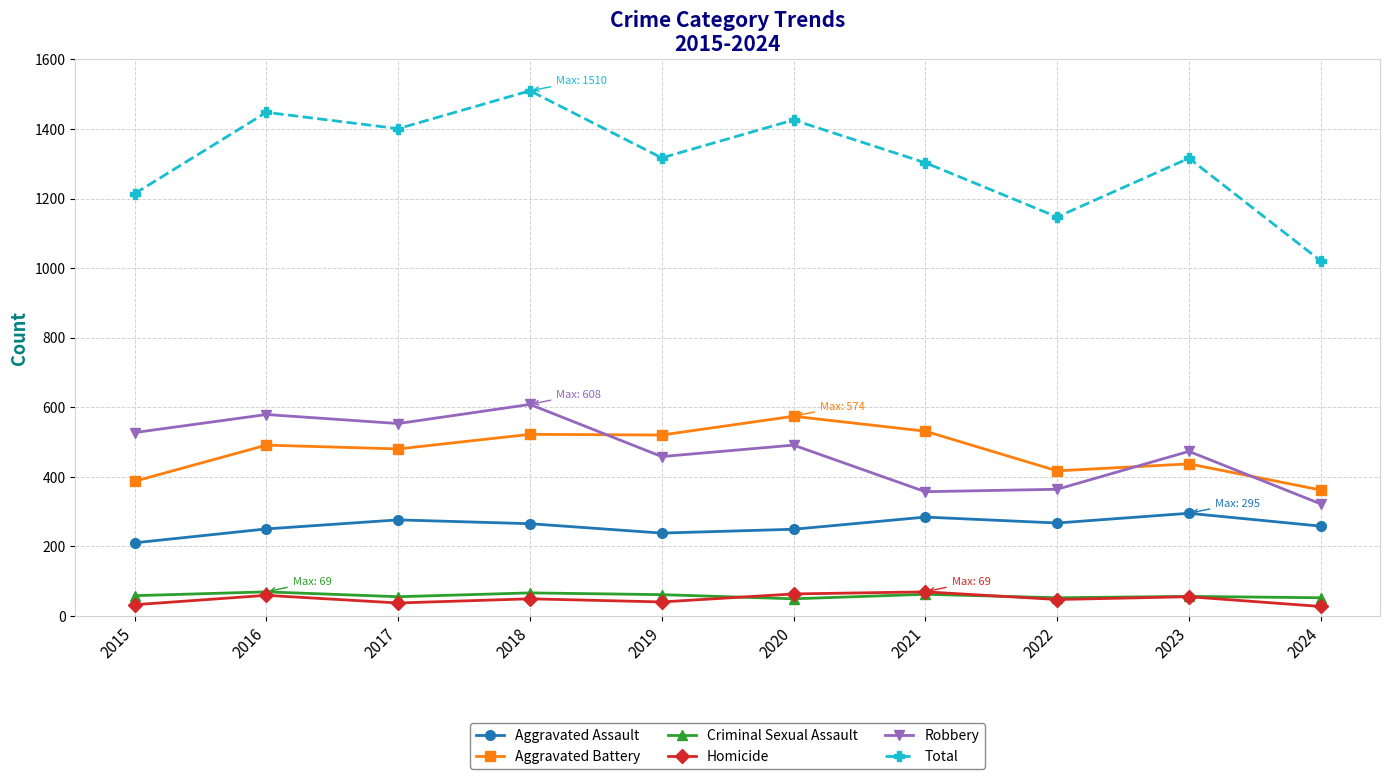

What is the difference between the maximum and minimum values in the Total series?

489